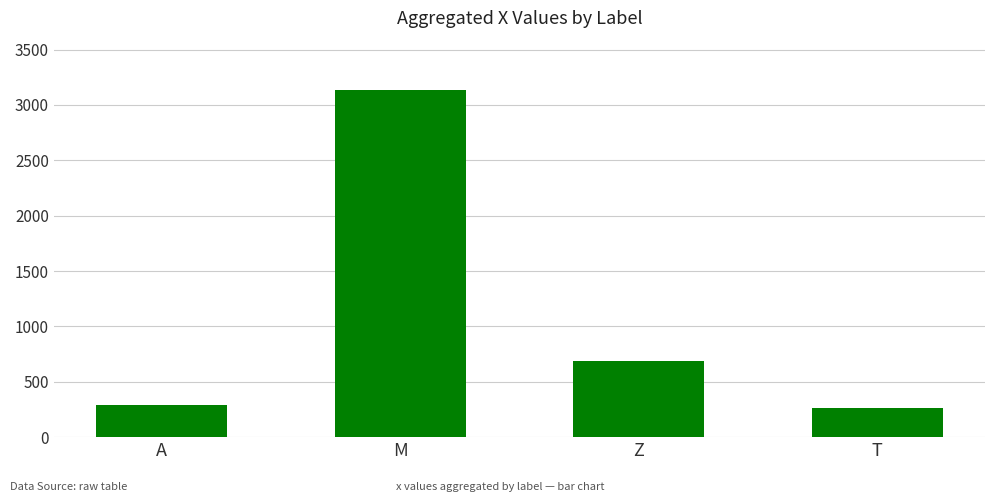

Reading right to left, list all the values displayed in this chart.

T=262	Z=687	M=3135	A=287